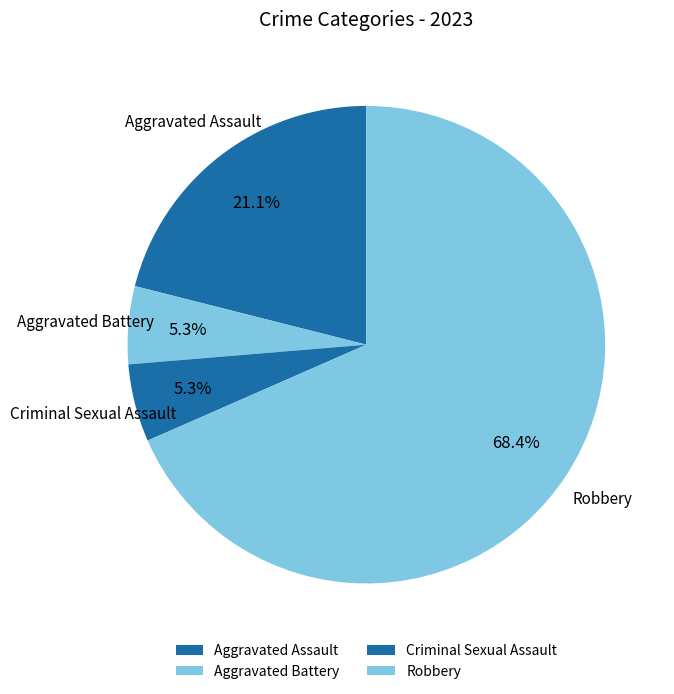

Combined, do Robbery and Criminal Sexual Assault account for over 50%?

Yes